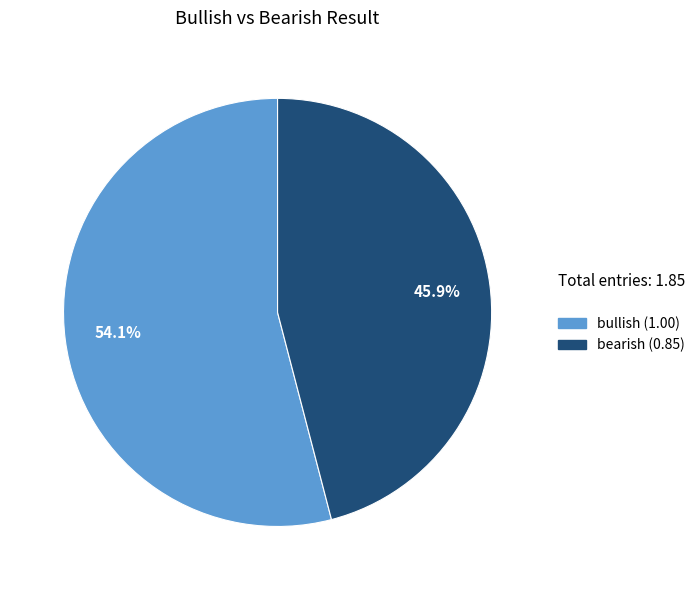

True or false: bullish accounts for 54% of the total.

True